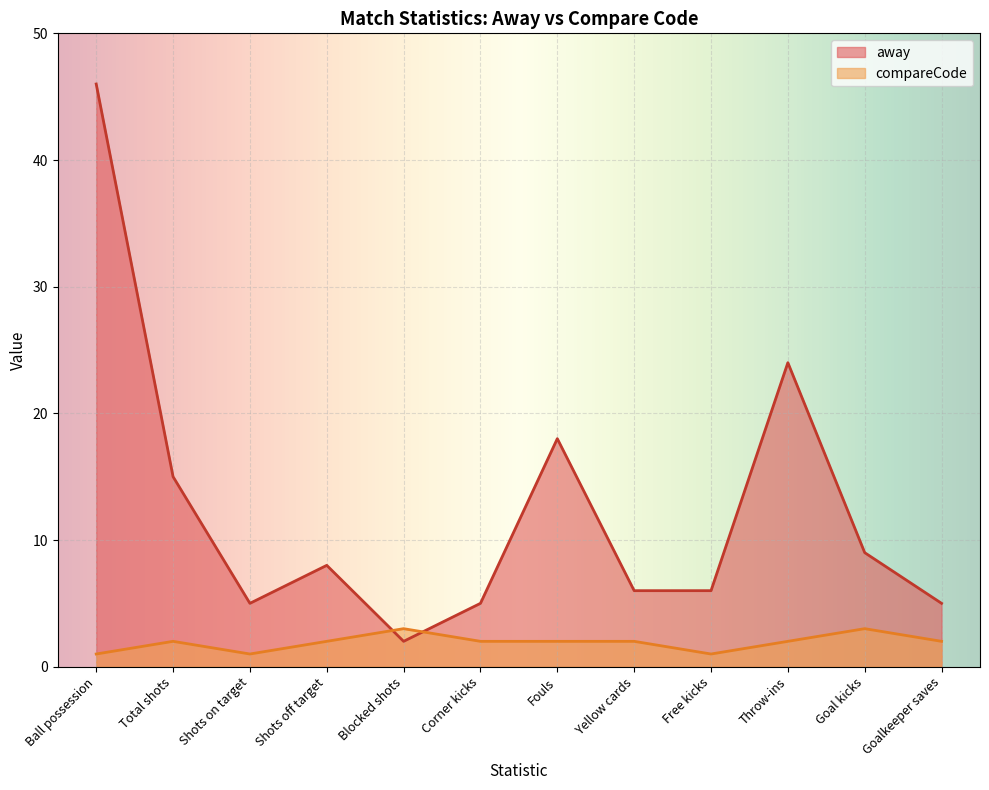

What is the total value across all series at Yellow cards?

8